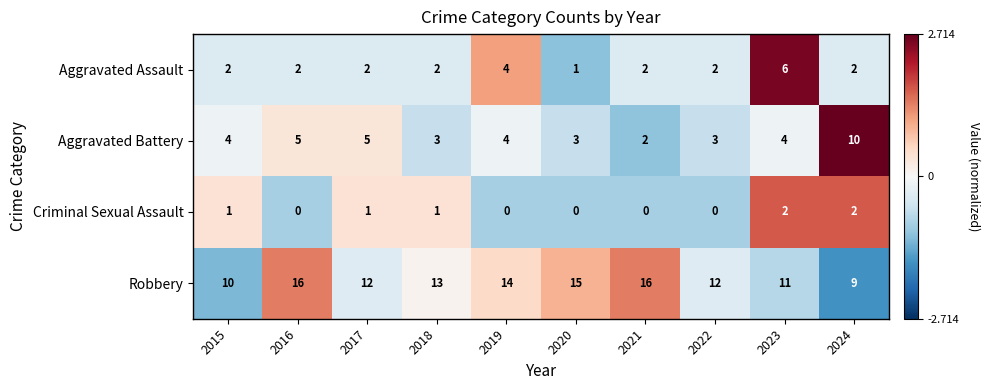

Rank the series by their maximum value, from highest to lowest.

Robbery, Aggravated Battery, Aggravated Assault, Criminal Sexual Assault